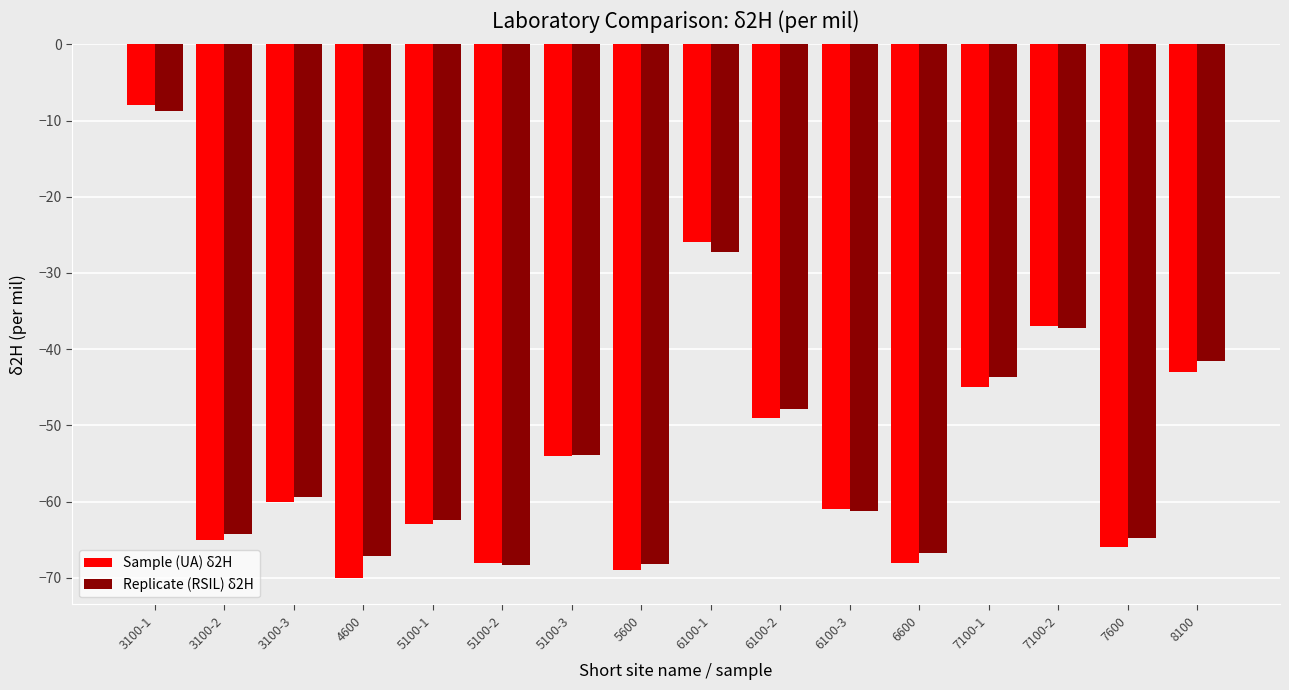

At which label is Replicate (RSIL) δ2H closest to -38?

7100-2